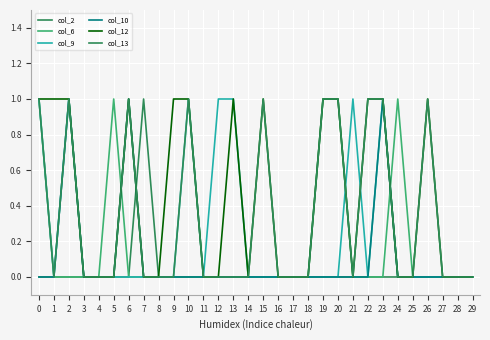

Does the chart display data point markers on the line(s)?

No